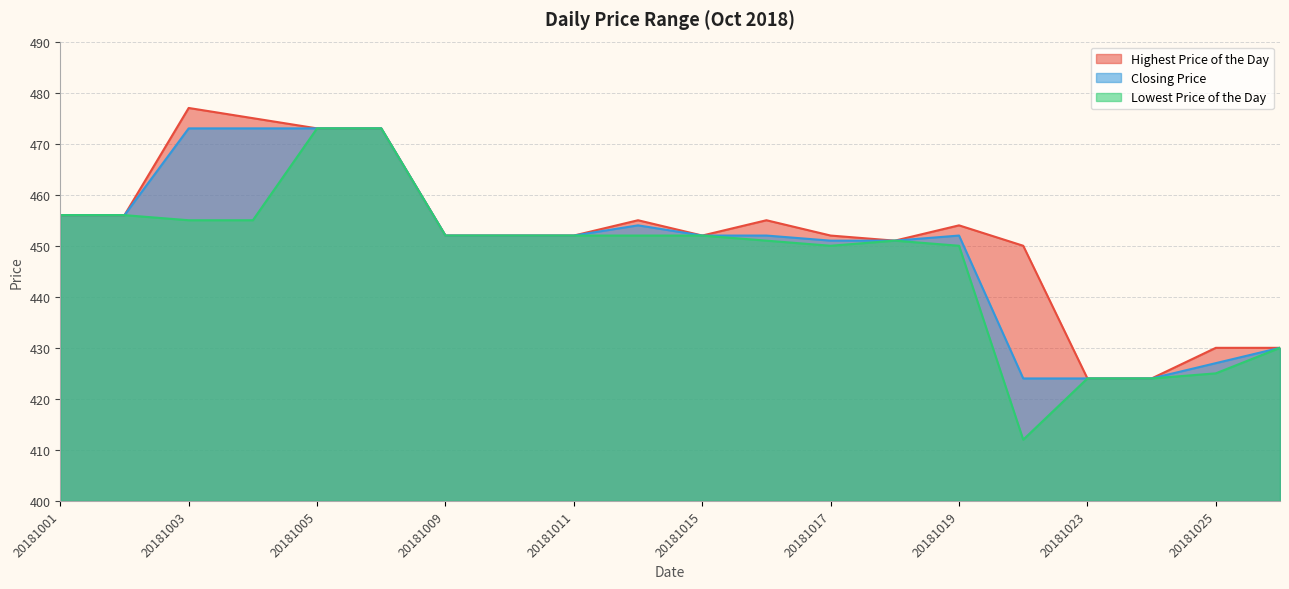

How many lines are shown in the chart?

3